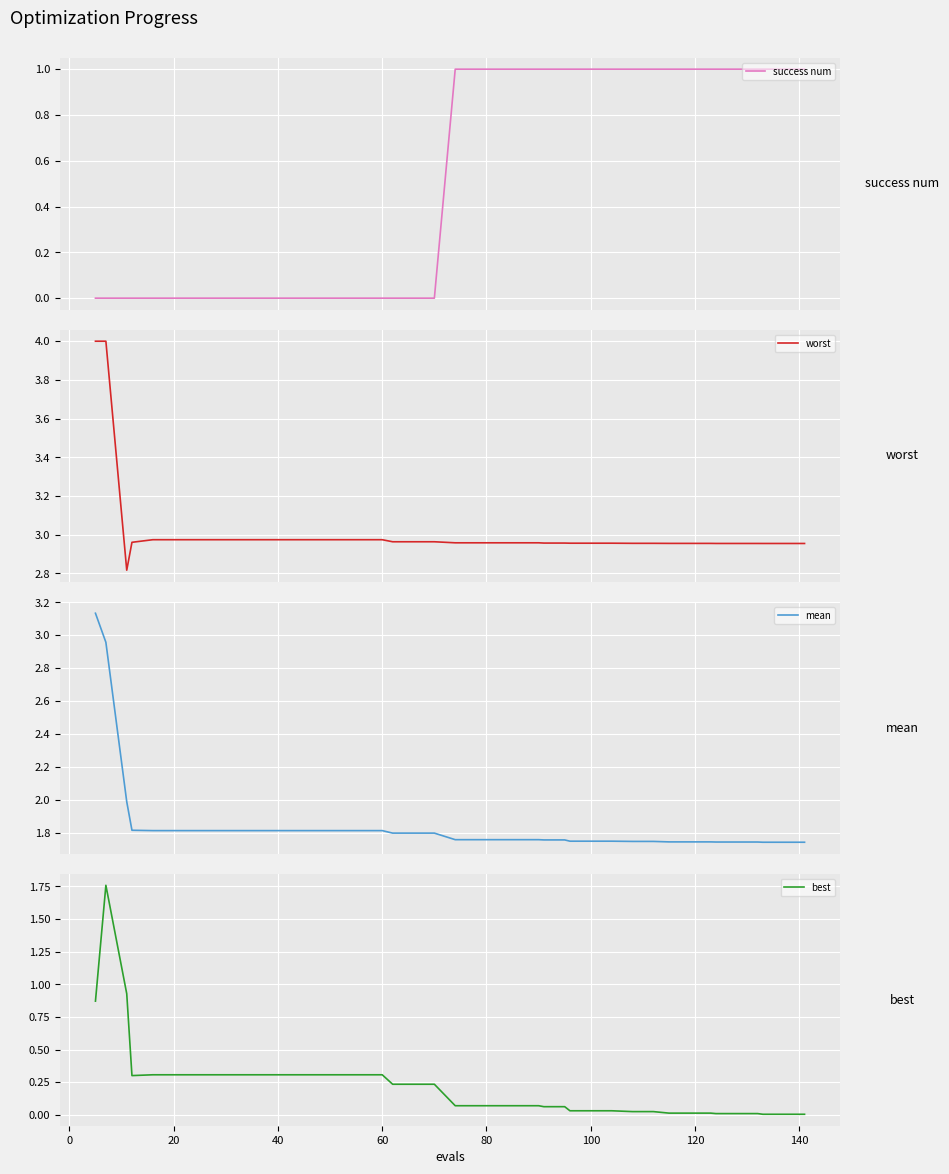

The value of best at 100 is 0.1. True or false?

False